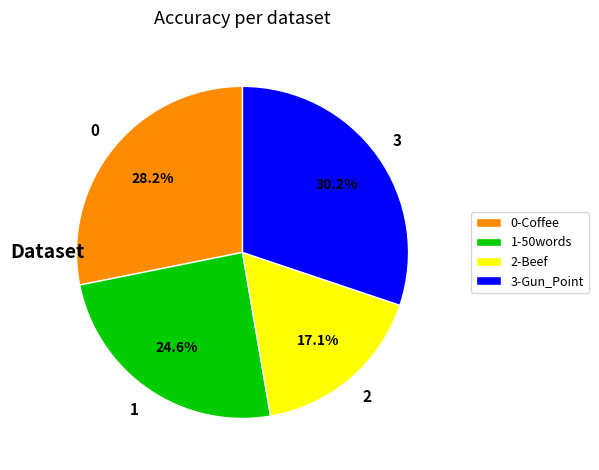

Rank the categories by value from lowest to highest.

2-Beef, 1-50words, 0-Coffee, 3-Gun_Point